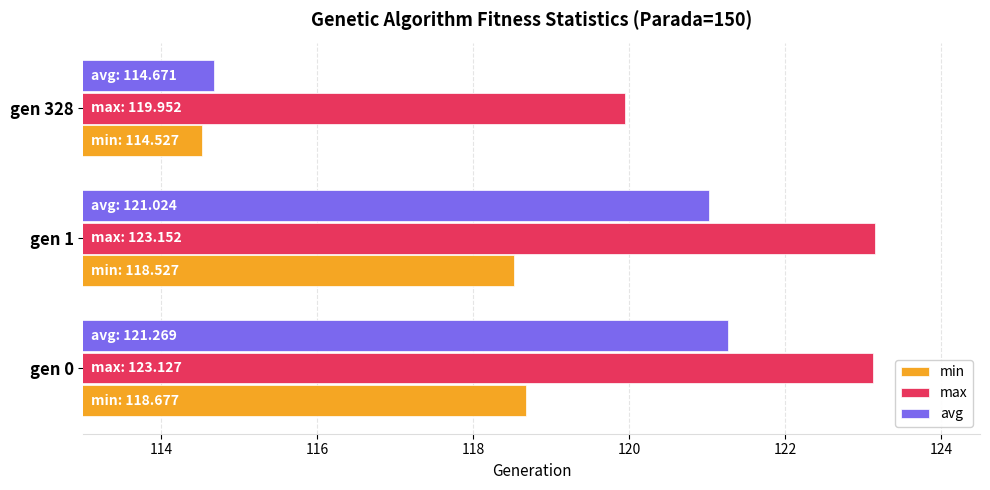

What is the approximate value of min at gen 0?

118.7